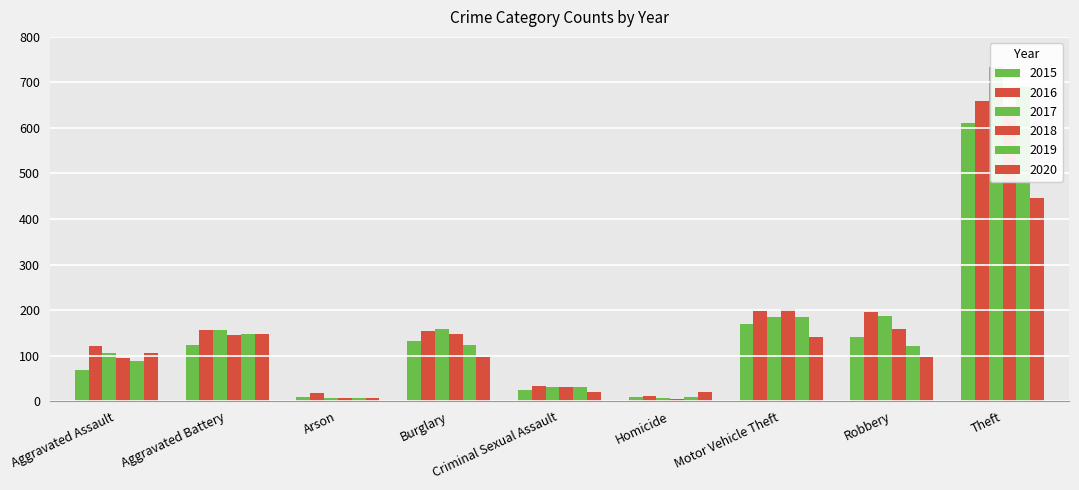

What is the label of the 7th bar from the right?

Arson